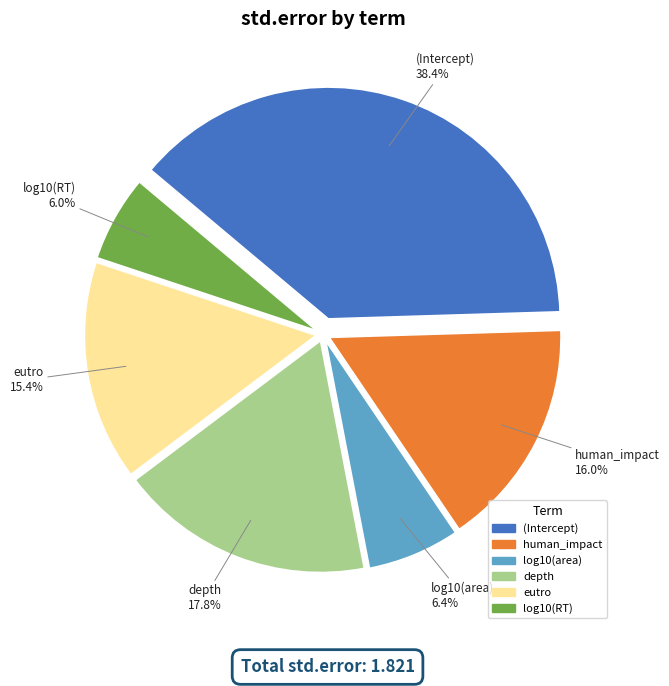

To the nearest percent, what percentage of the pie is log10(RT)?

6%